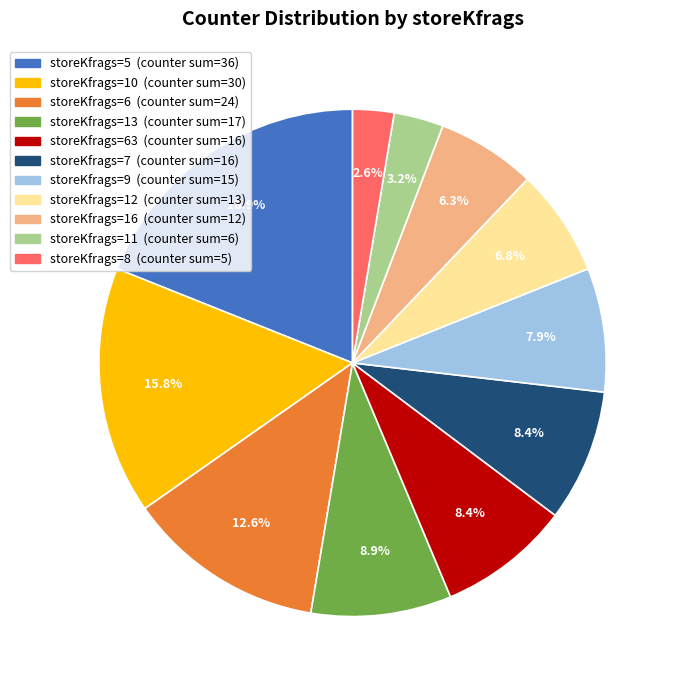

Does any single category account for the majority?

No